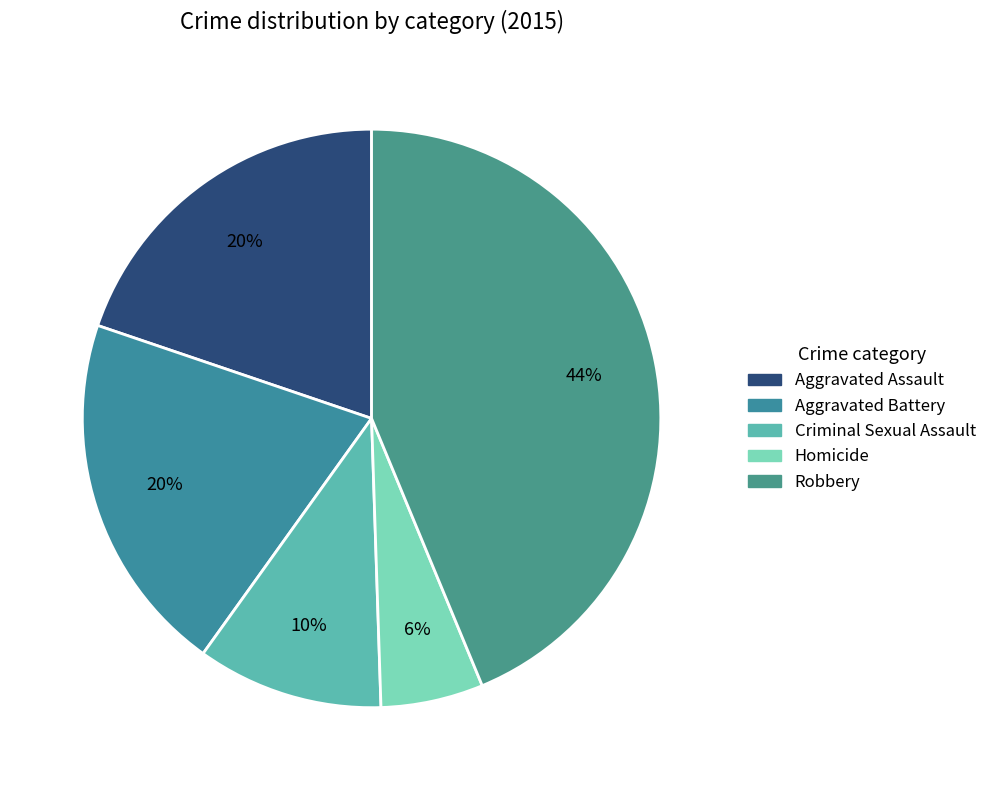

To the nearest percent, what portion does Homicide represent?

6%